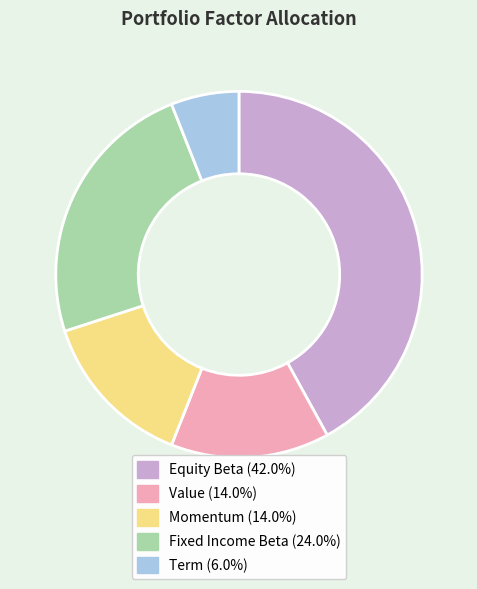

Which slice is the smallest?

Term